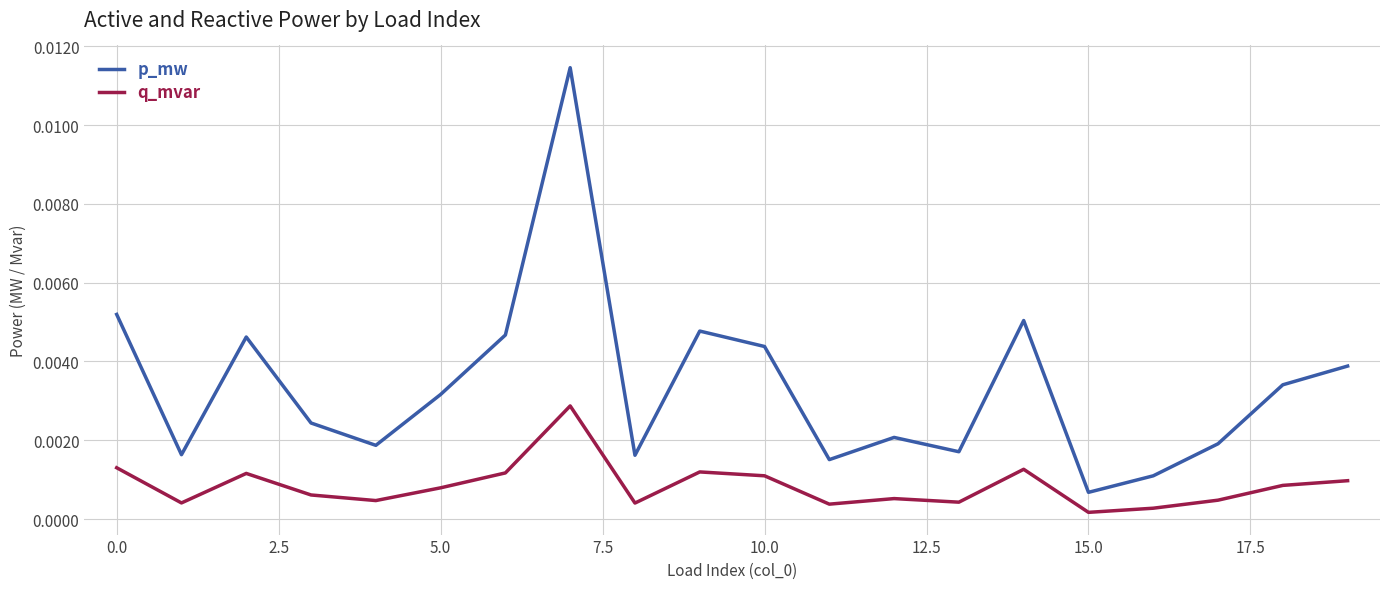

True or false: p_mw and q_mvar cross at least once.

False